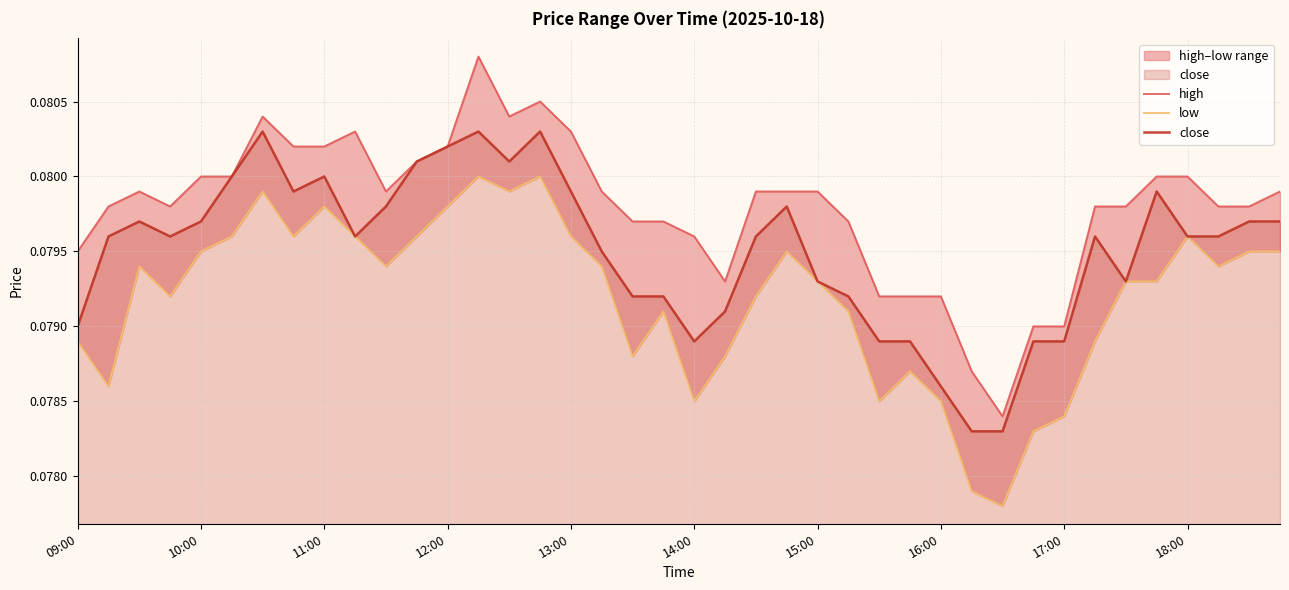

How many lines are shown in the chart?

3